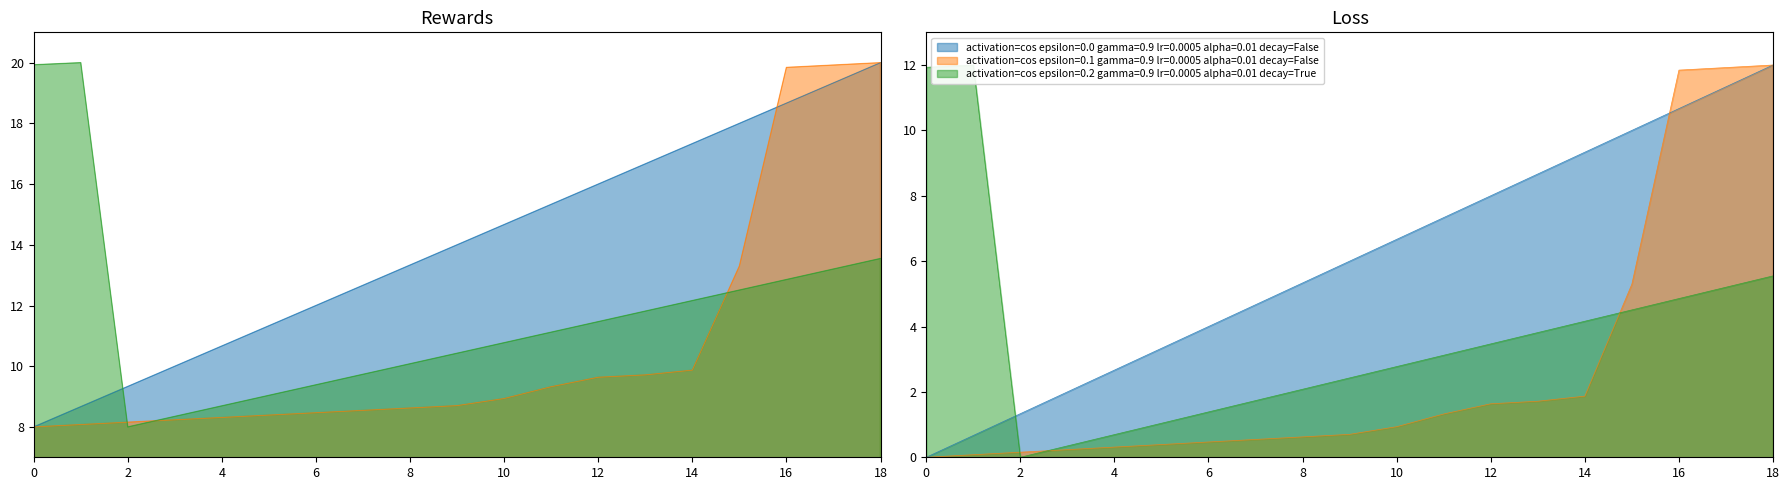

The value of Series A (epsilon=0.0) at 10 is 14.7. True or false?

True